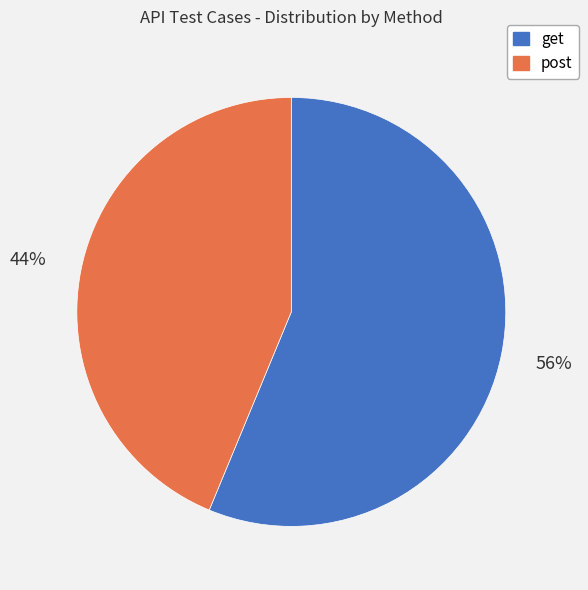

Approximately how many times larger is the value at post compared to get?

0.8